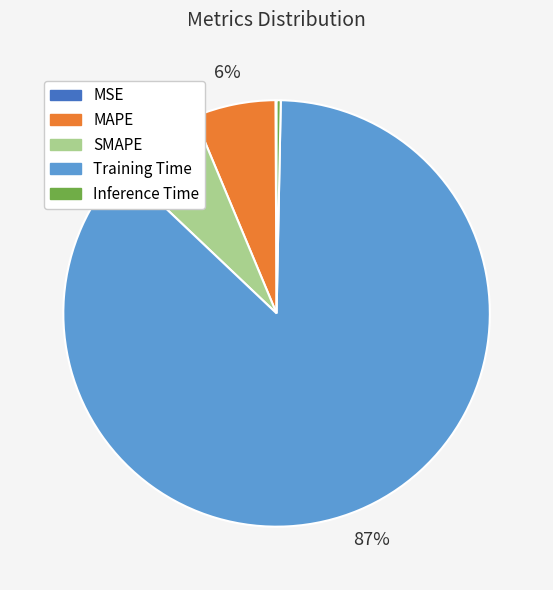

To the nearest percent, what is the average slice percentage?

20%